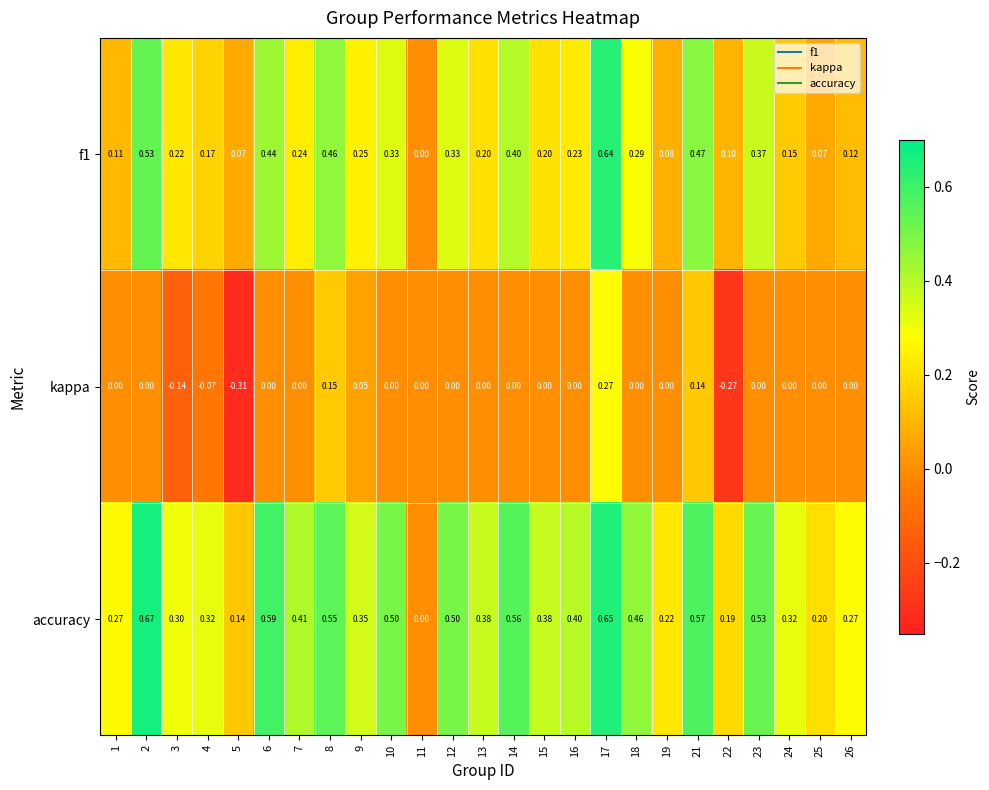

Which series has the largest total across all categories?

accuracy